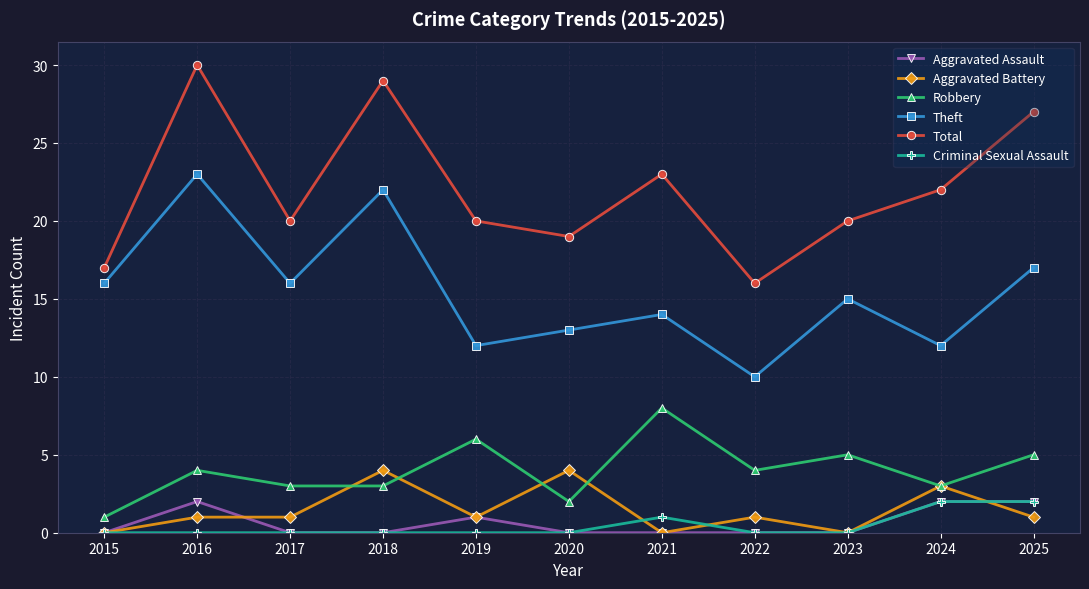

True or false: Robbery and Total intersect in this chart.

False